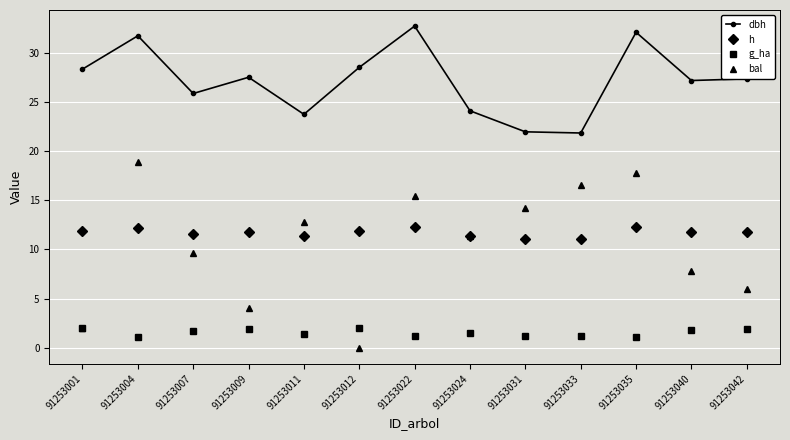

Rank the series by their maximum value, from highest to lowest.

dbh, bal, h, g_ha